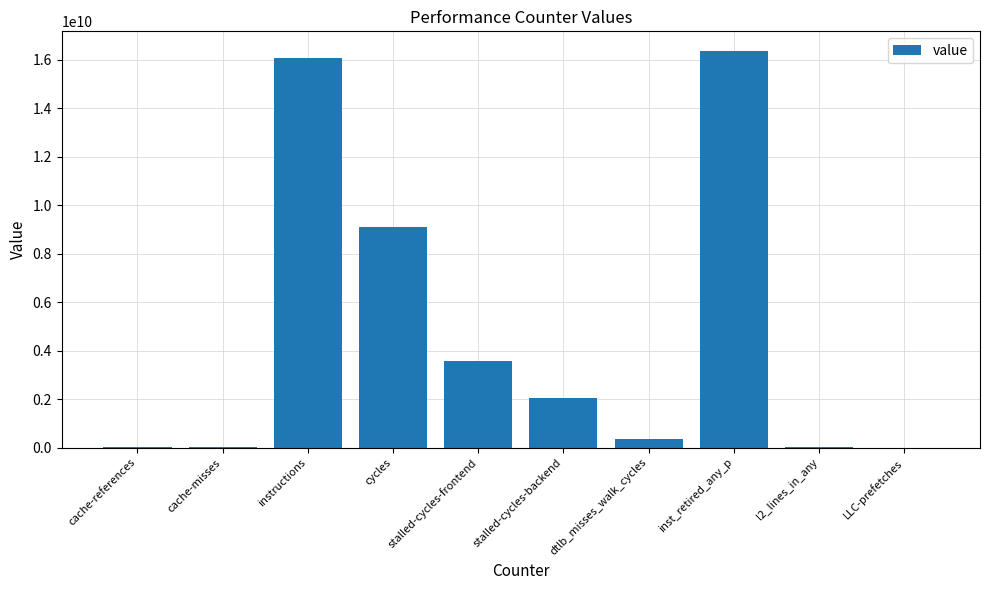

What is the sum of all values?

47586088924